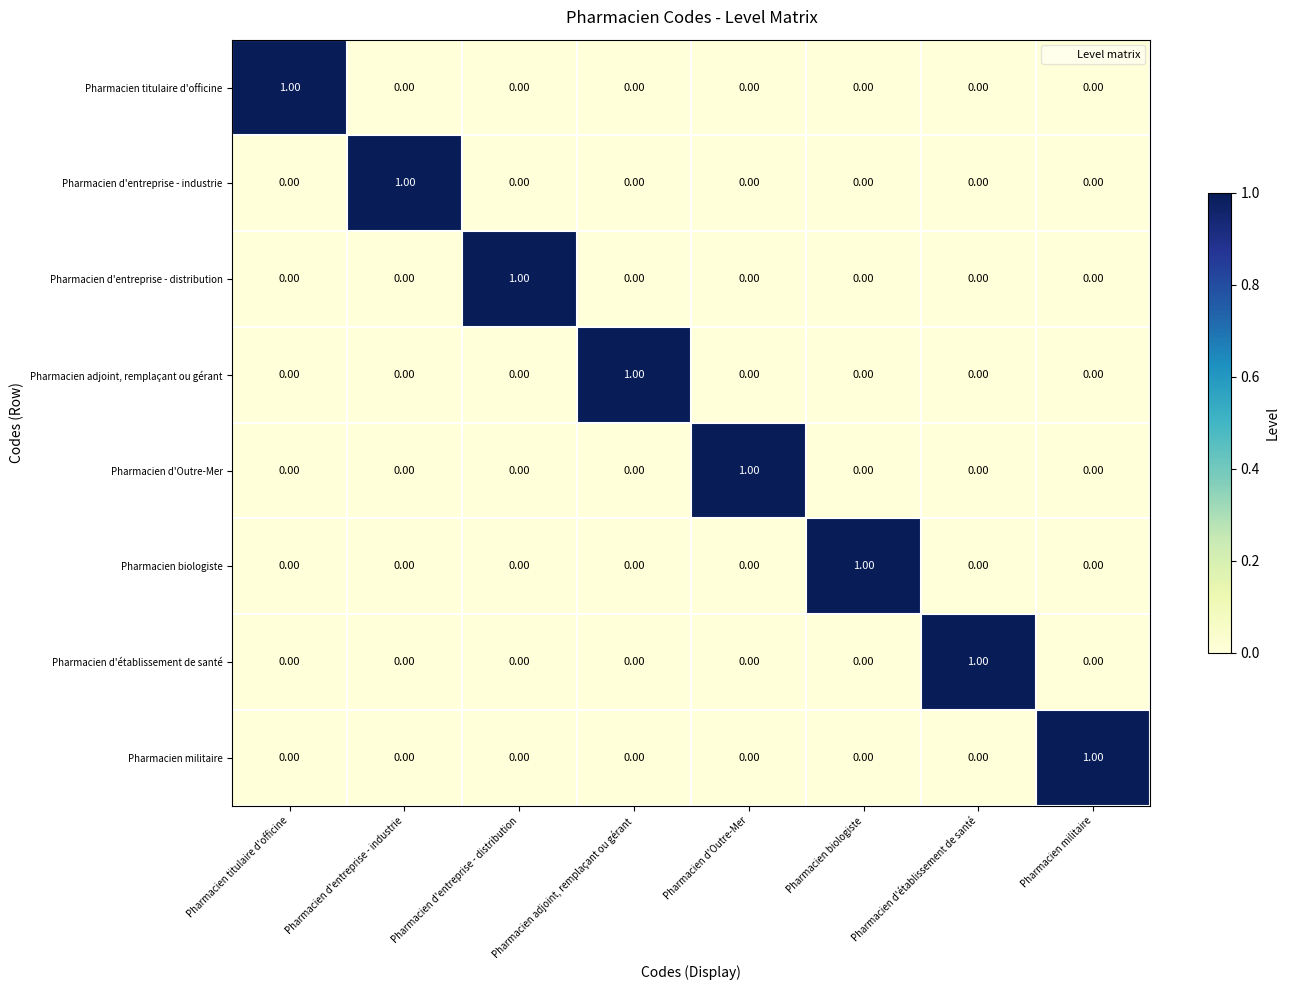

At how many categories does at least one series exceed 0?

8